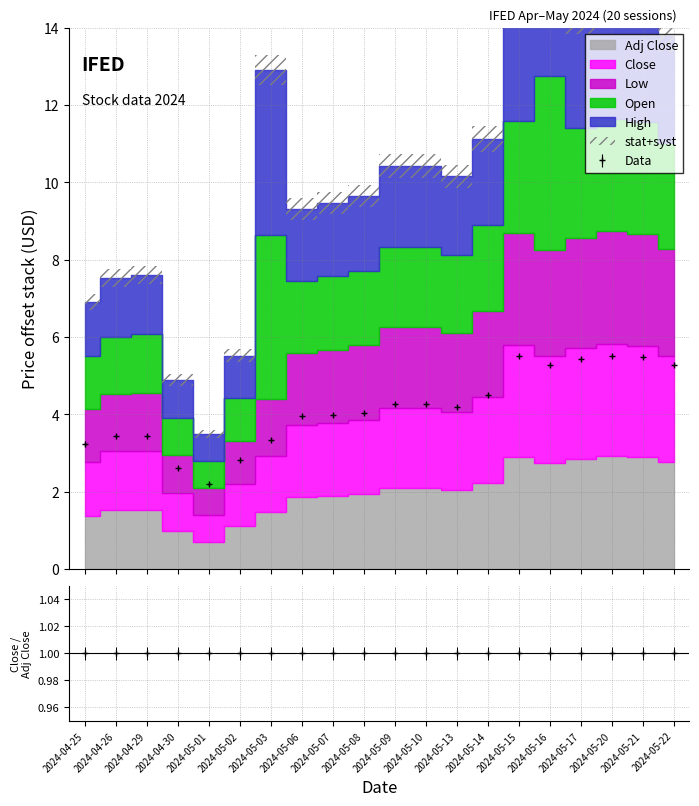

The value of High at 2024-05-02 is 61.6. True or false?

False